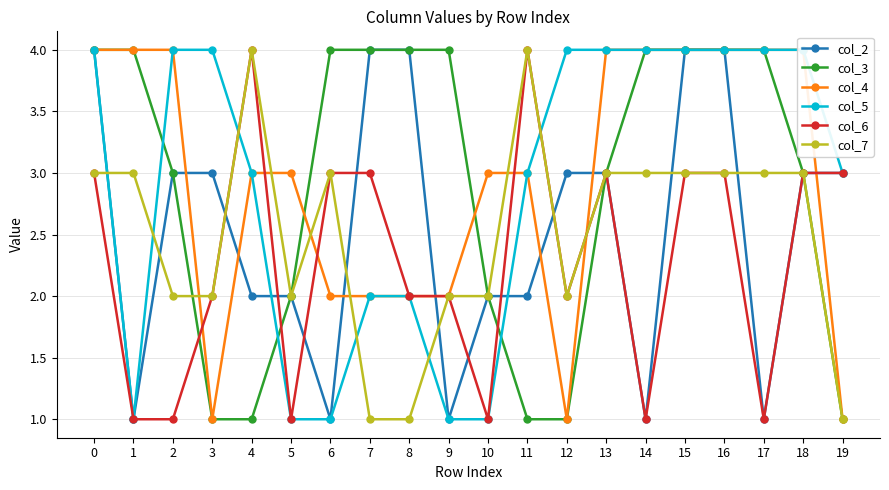

How many distinct data groups are displayed?

6